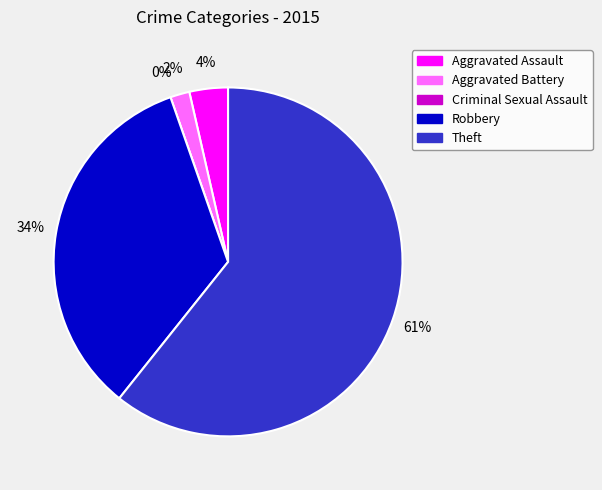

To the nearest percent, what is the combined percentage of Robbery and Aggravated Assault?

38%